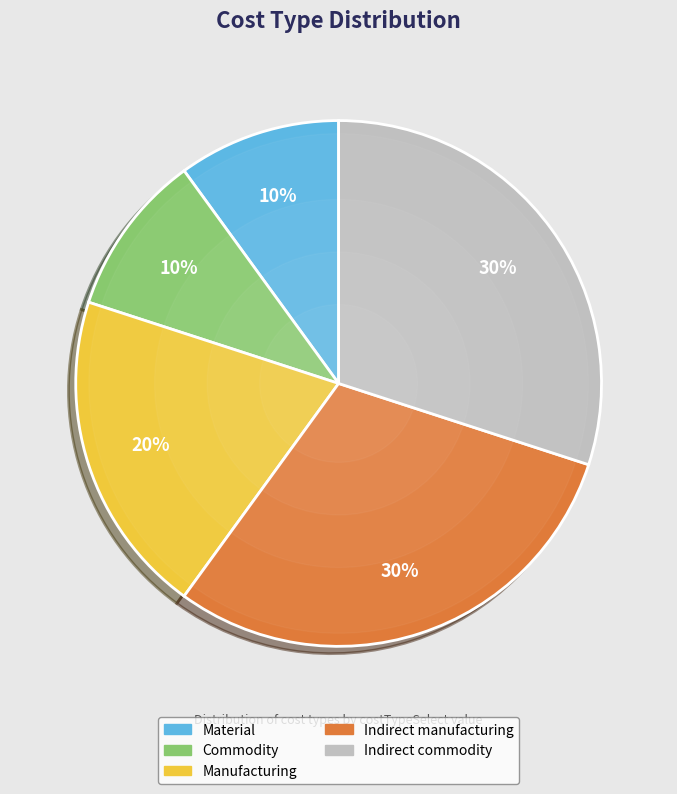

How many segments does this pie chart have?

5